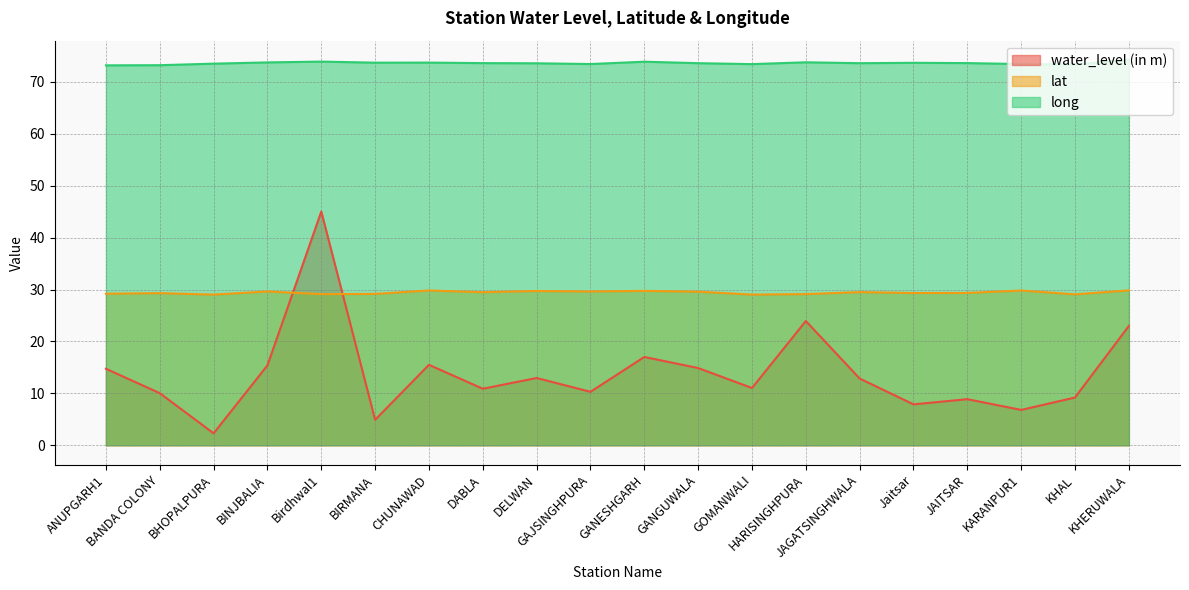

What is the difference between the highest and lowest values at DELWAN?

60.6